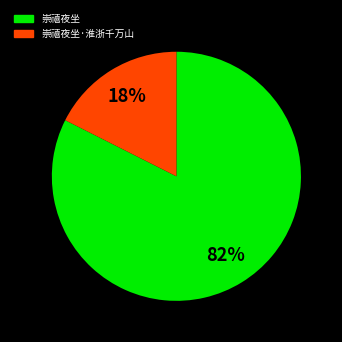

Which category has the biggest portion of the pie?

崇禧夜坐